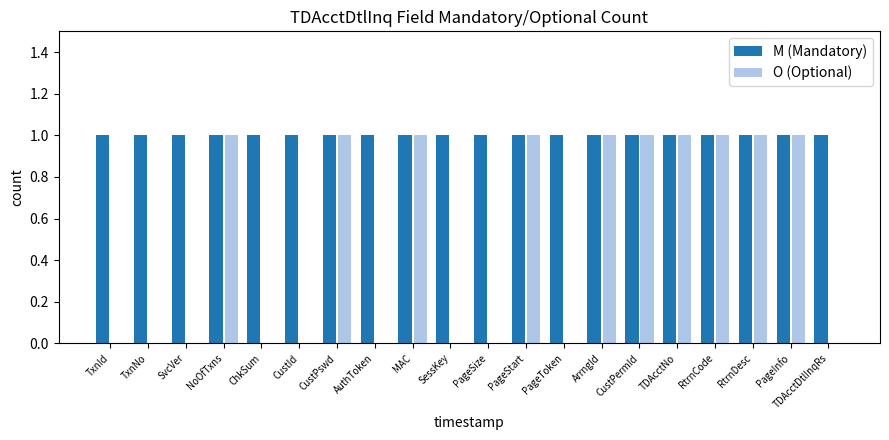

What is the sum of all M (Mandatory) values?

20